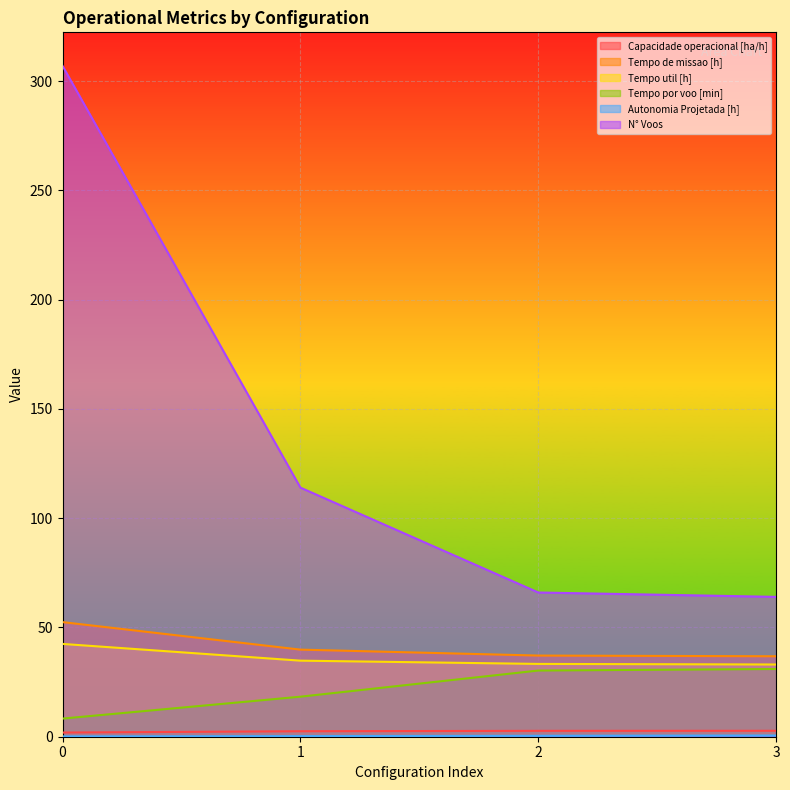

Which series has the widest spread of values?

N° Voos